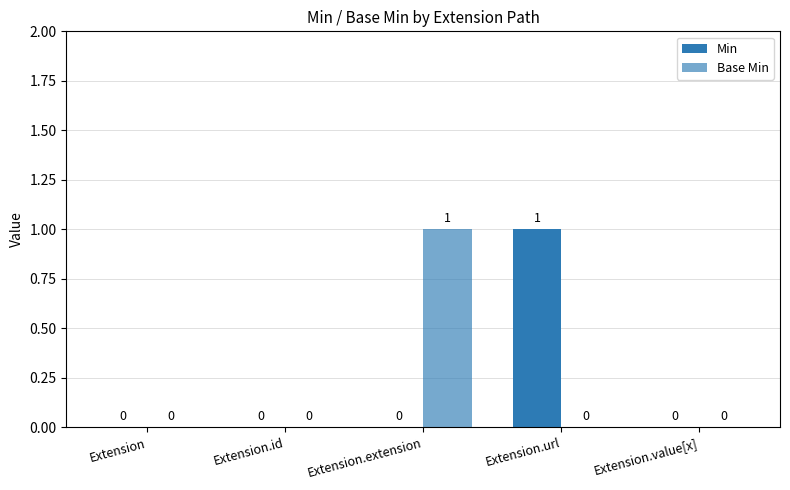

The value of Base Min at Extension.extension is 2. True or false?

False